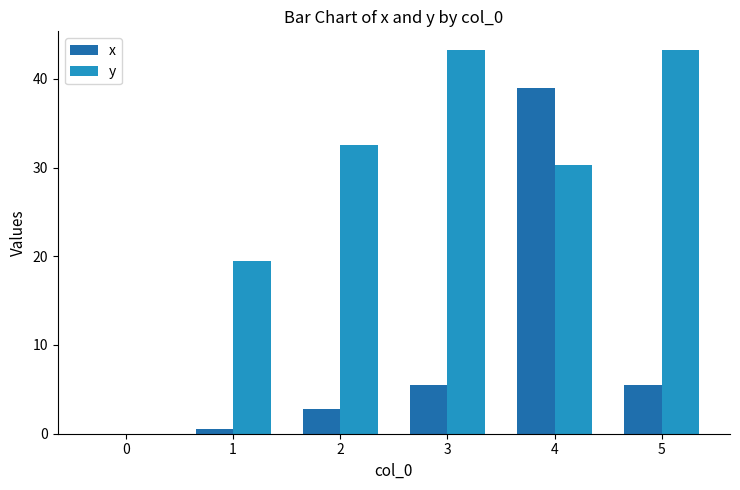

What is the difference between the y values at 0 and 3?

43.2